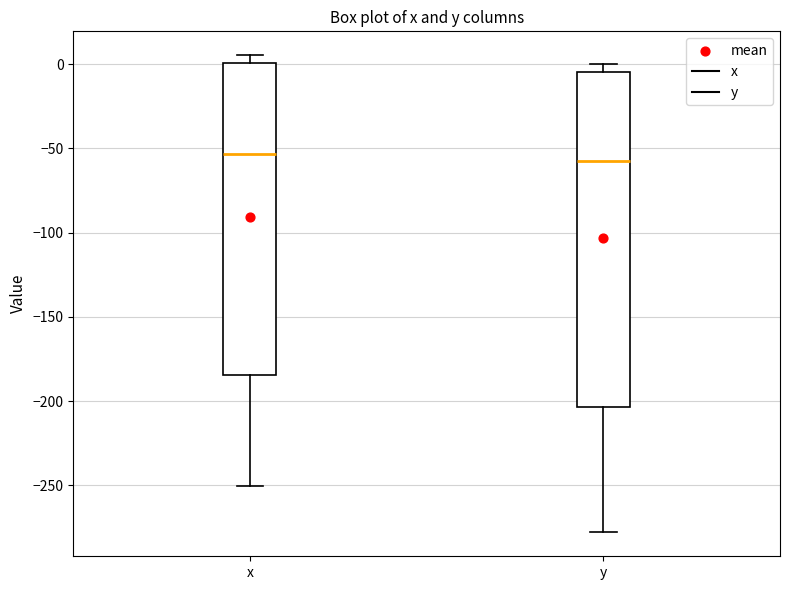

Reading left to right, transcribe this box plot: for each box, give where its median line is, the range the box spans, and where its two whiskers end, as read against the y-axis. The values are not printed on the chart, so give them approximately, as read against the axis.

x: median -55, box -185 to 0, whiskers -250 to 5
y: median -60, box -205 to -5, whiskers -280 to 0